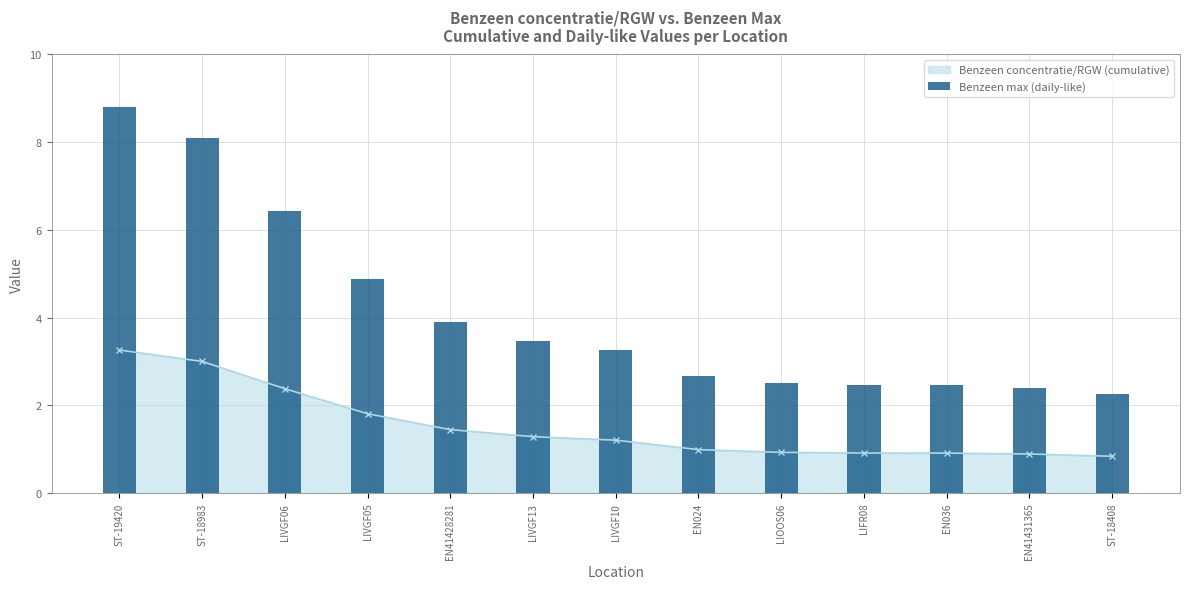

What is the label of the 1st bar from the right?

ST-18408